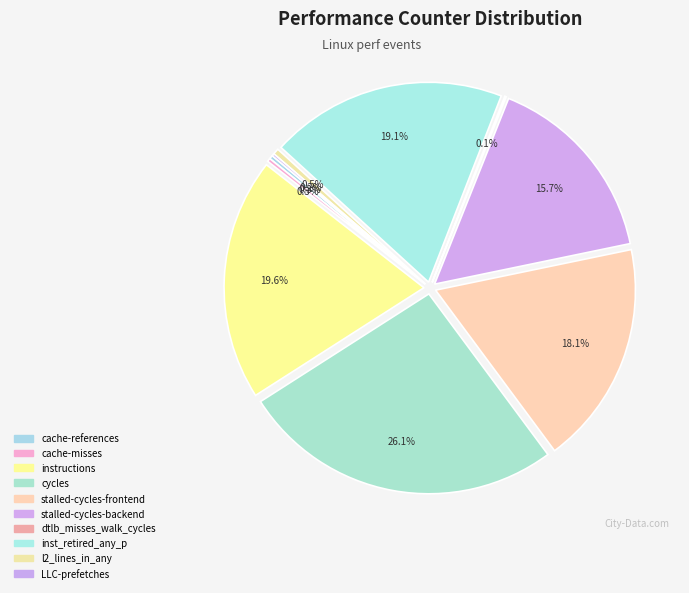

Between instructions and dtlb_misses_walk_cycles, which is larger?

instructions